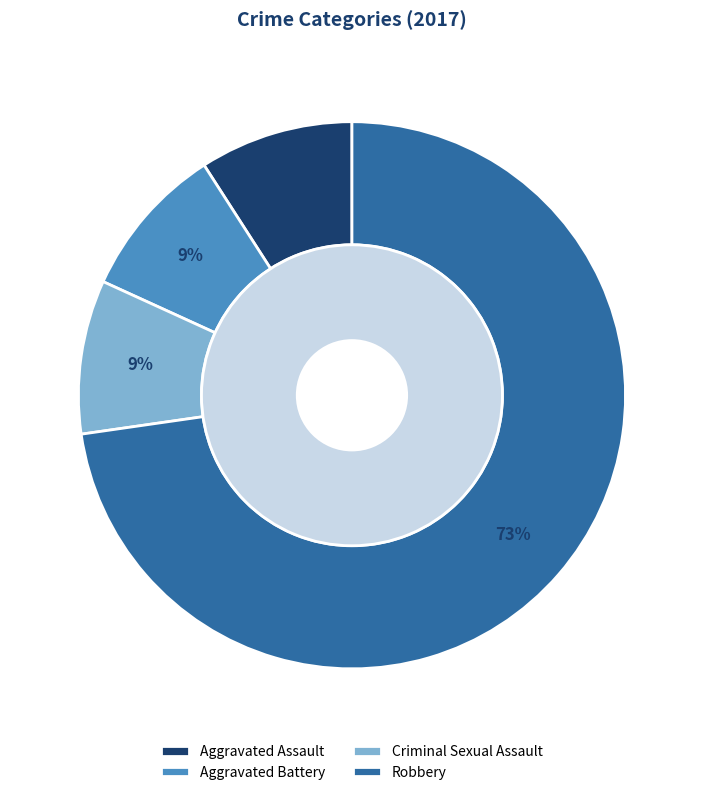

Do Robbery and Aggravated Assault together represent more than half of the pie?

Yes